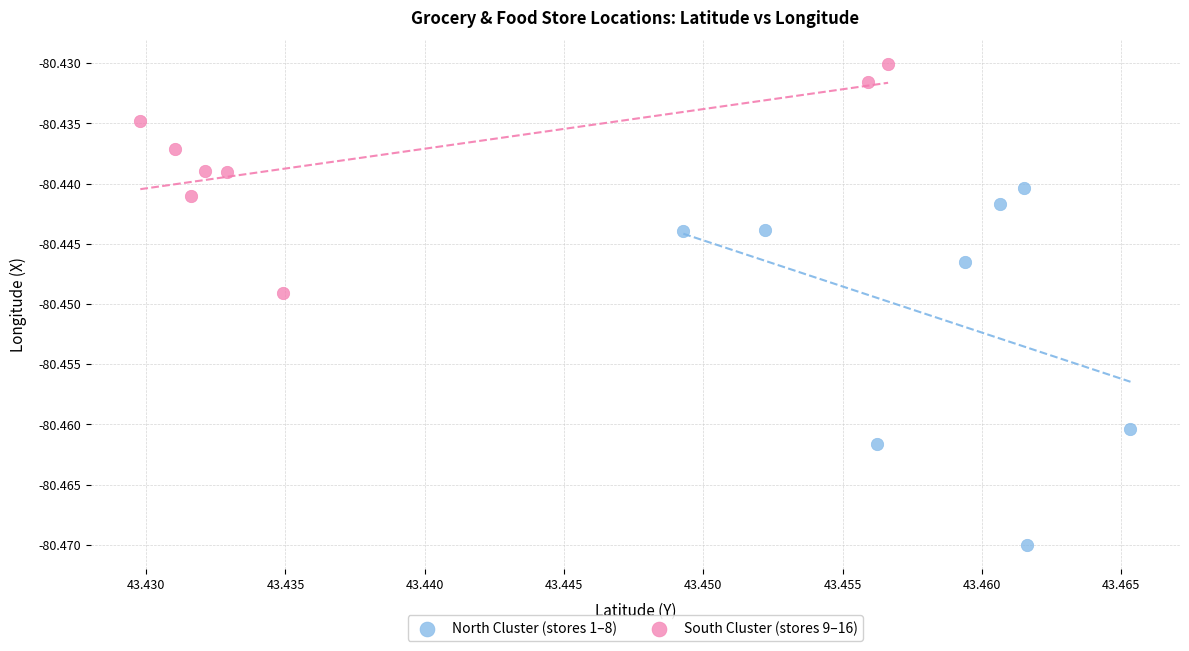

Which series reaches the minimum Y coordinate?

North Cluster (stores 1–8)